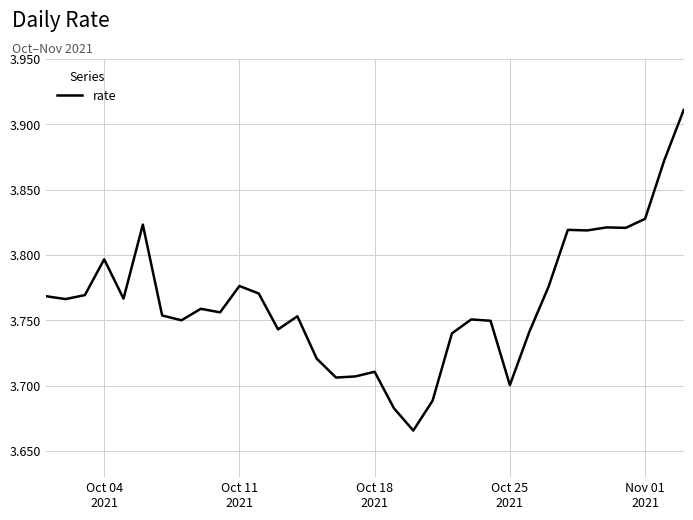

What is the value of the 34th point from the left?

3.9